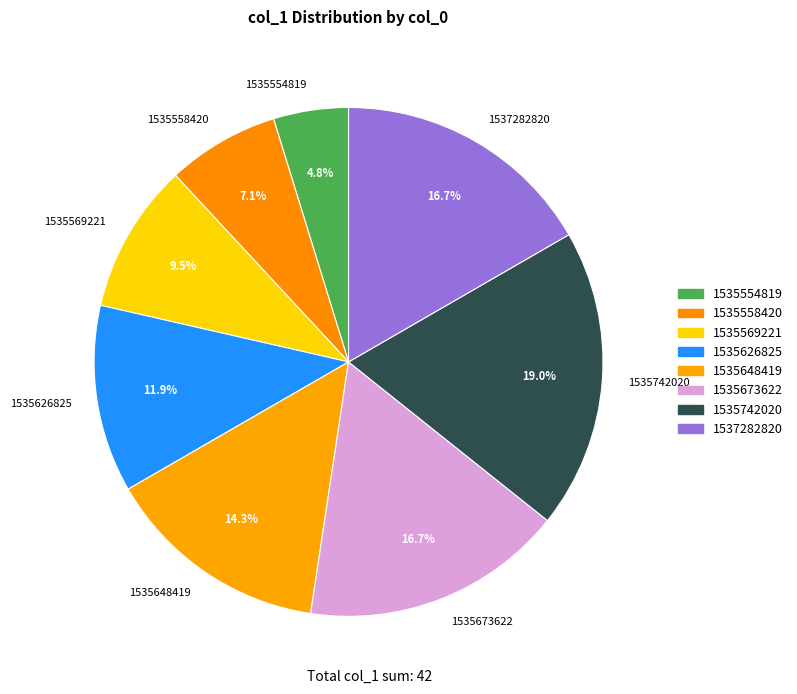

What is the total percentage of 1535673622 and 1535742020?

35.7%